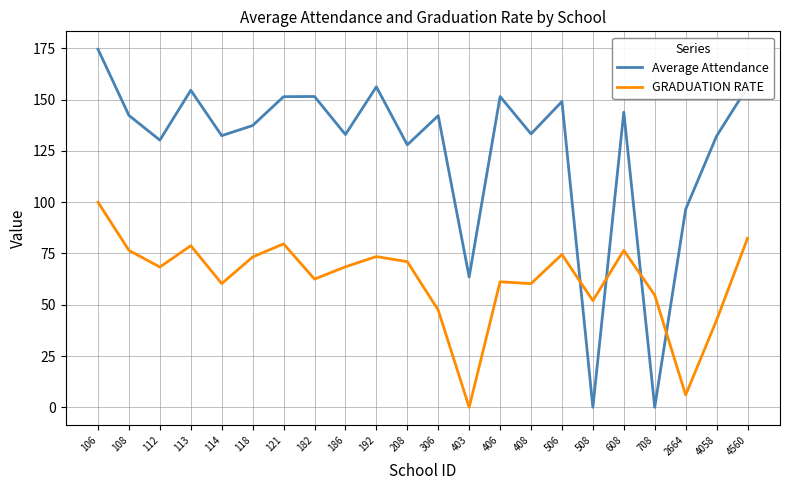

What is the spread (max minus min) of values at 118?

64.1